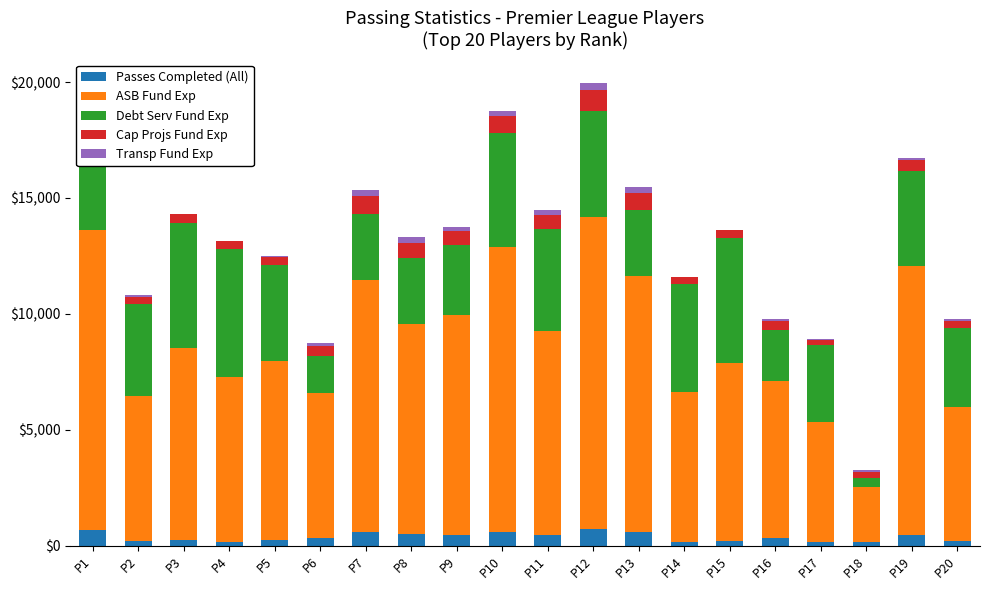

Does the chart contain stacked bars?

Yes